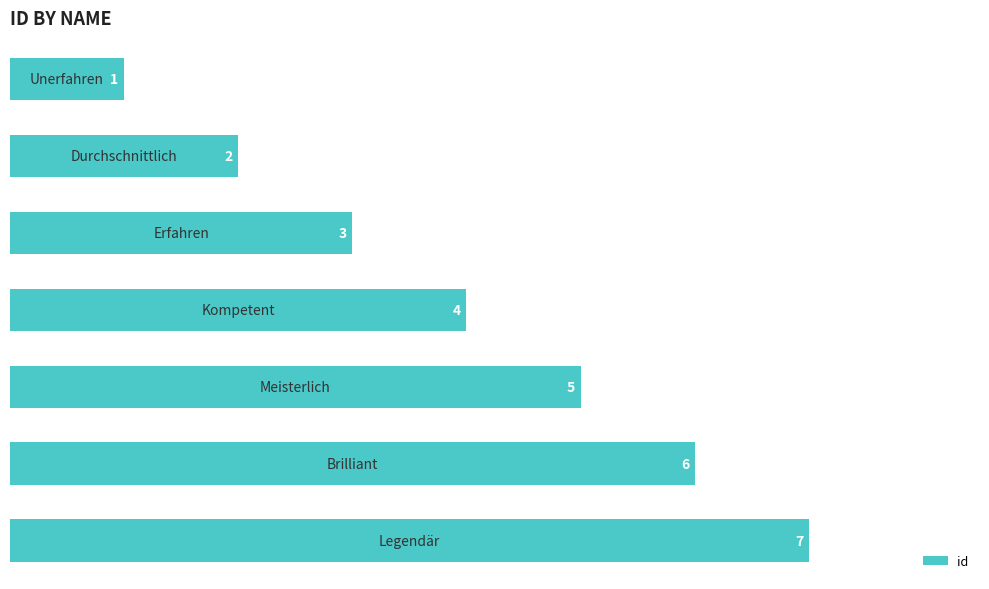

How many bars are there in total?

7